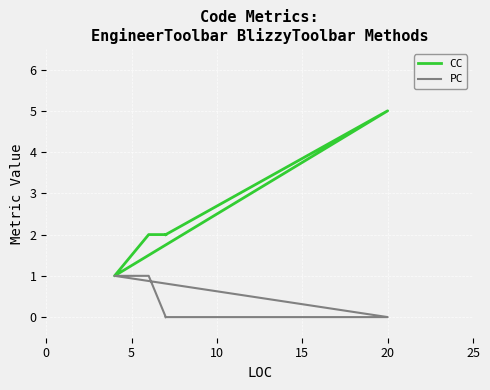

True or false: PC and CC cross at least once.

False